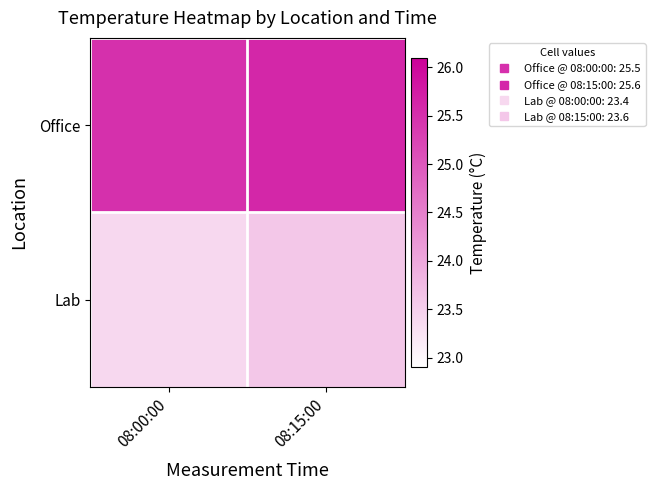

What is the spread (max minus min) of values at 08:00:00?

2.1